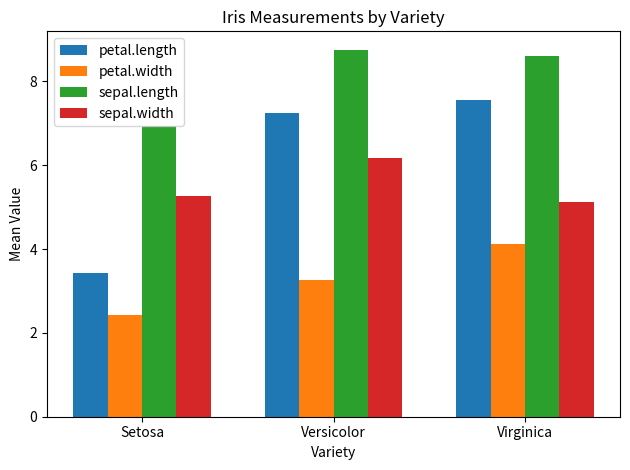

Does the chart contain stacked bars?

No